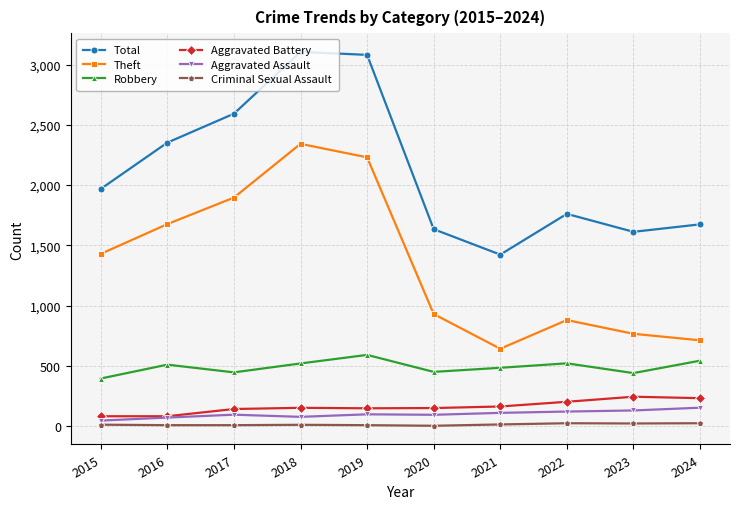

Which series has the largest total across all categories?

Total